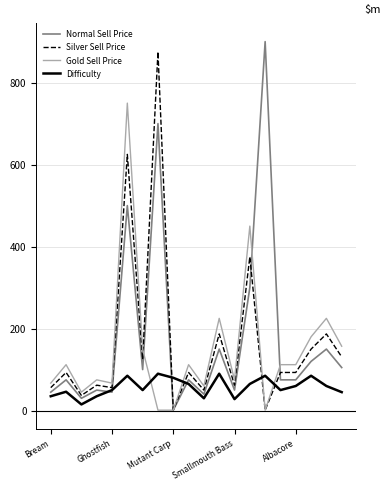

What is the highest value of the Gold Sell Price series?

750